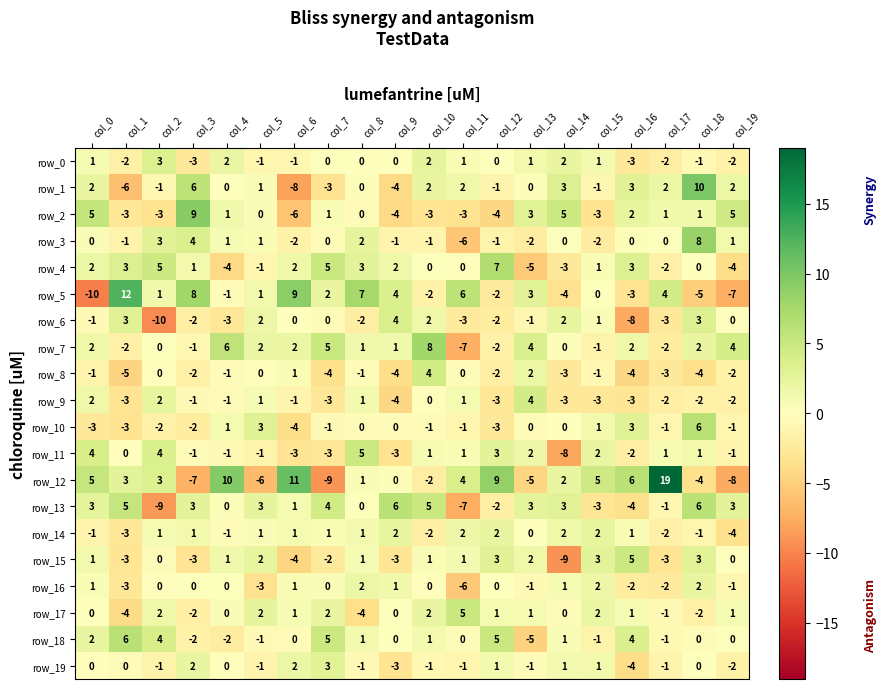

At which label is row_14 closest to -1?

col_0